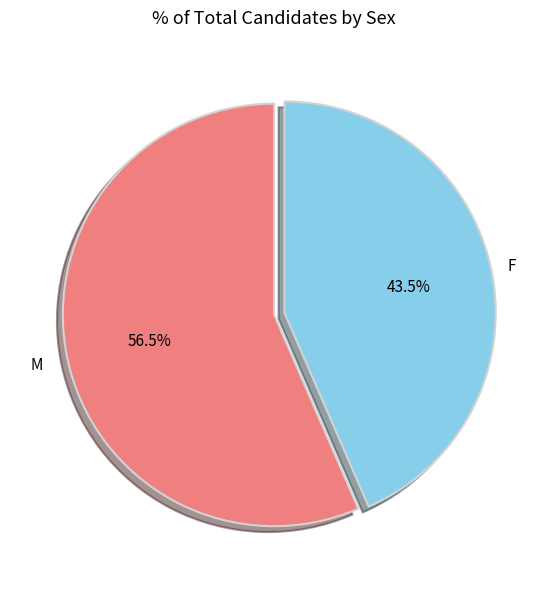

How many segments does this pie chart have?

2